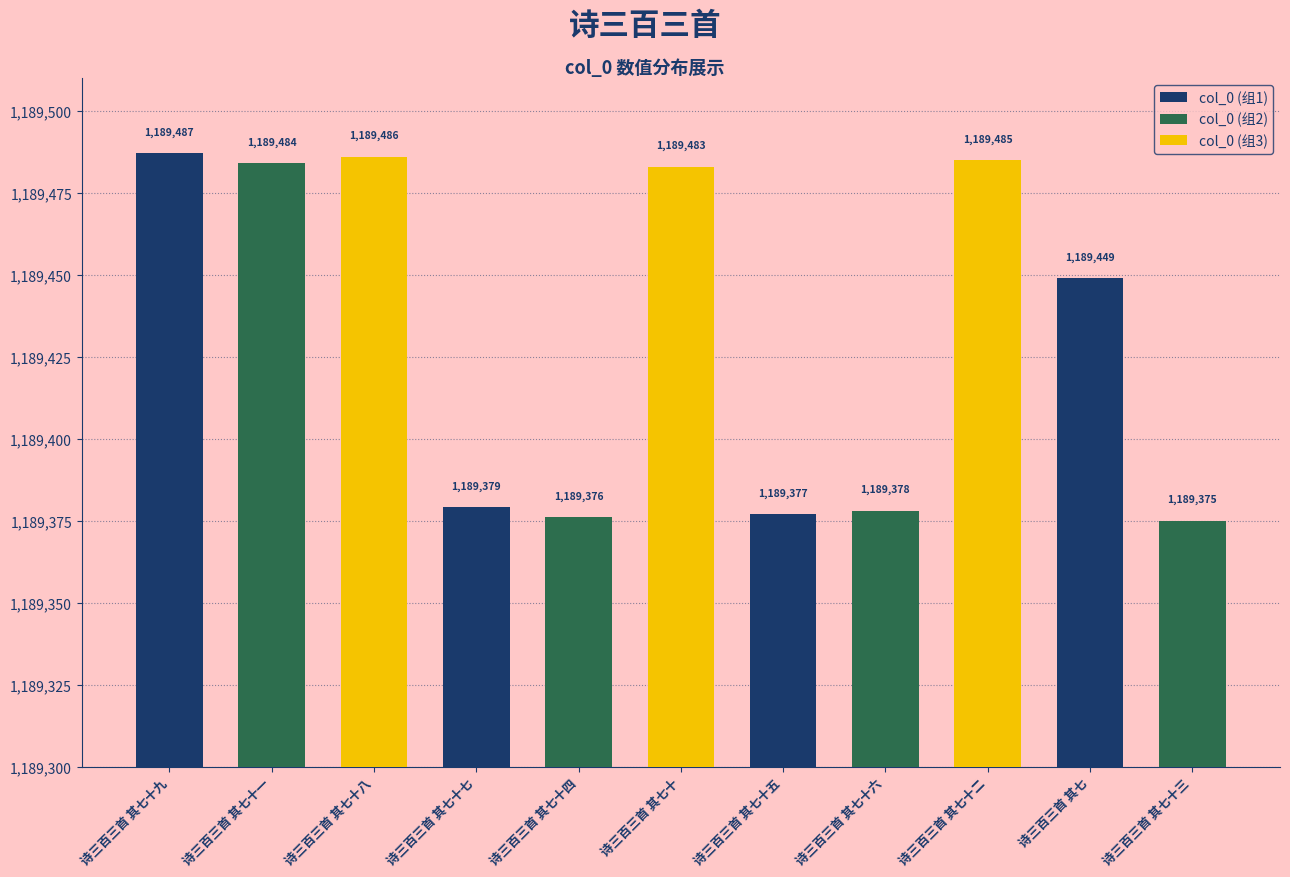

Which category has the highest value across all series?

诗三百三首 其七十九